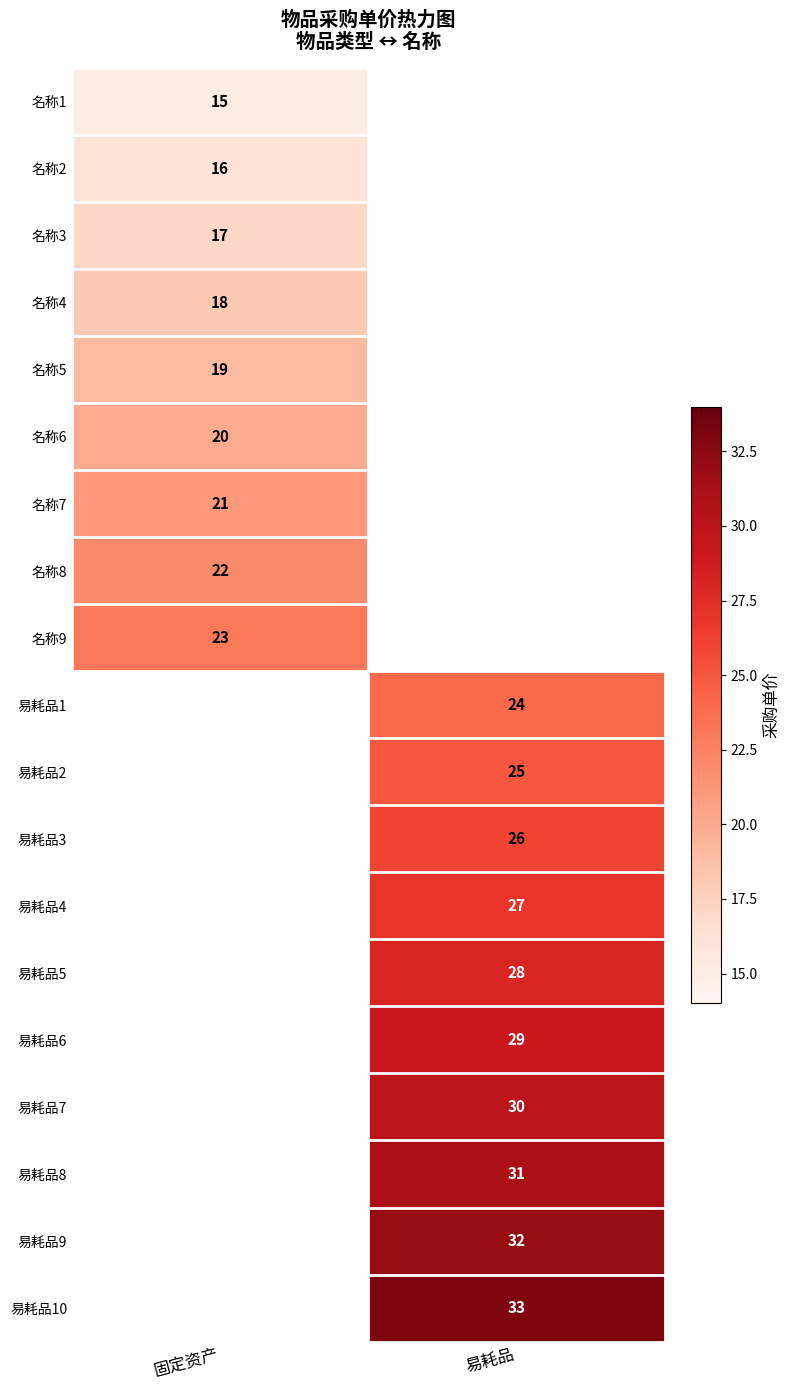

Is it true that 名称9 equals 41 at 固定资产?

False